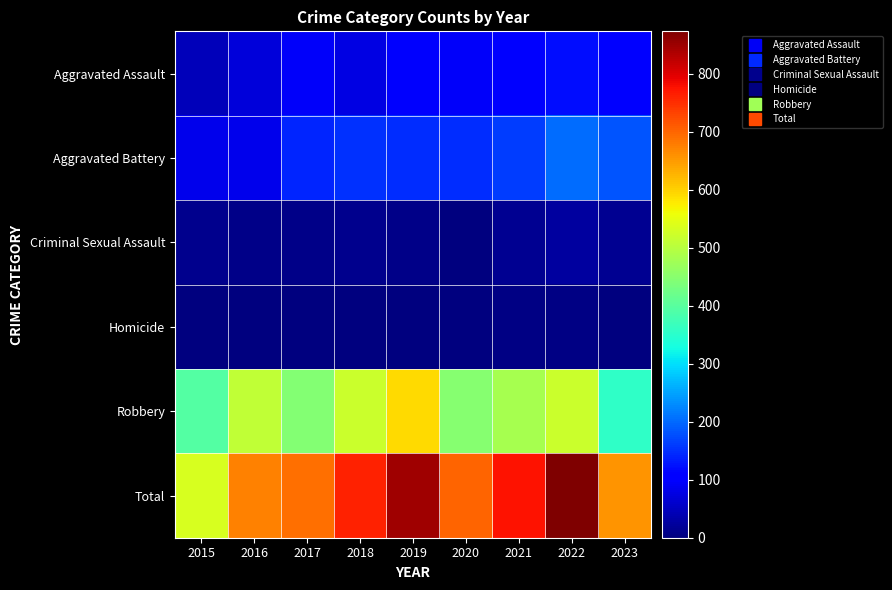

At which category is the sum across all series the highest?

2022